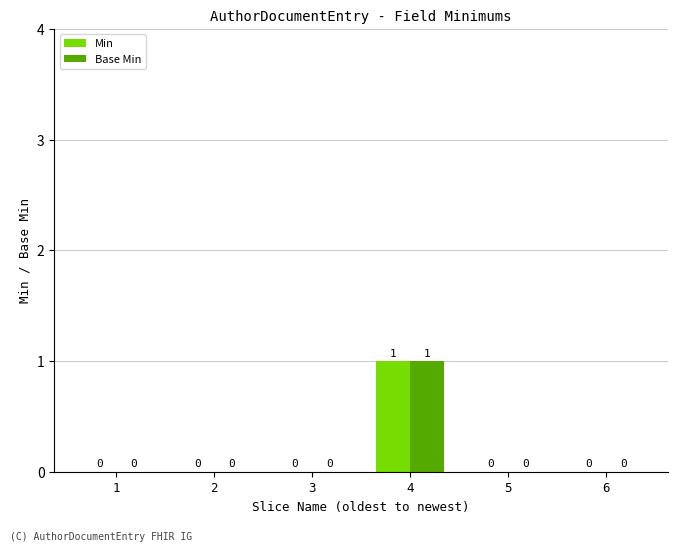

Reading right to left, what are all the values shown in this chart?

Min: 6=0	5=0	4=1	3=0	2=0	1=0
Base Min: 6=0	5=0	4=1	3=0	2=0	1=0